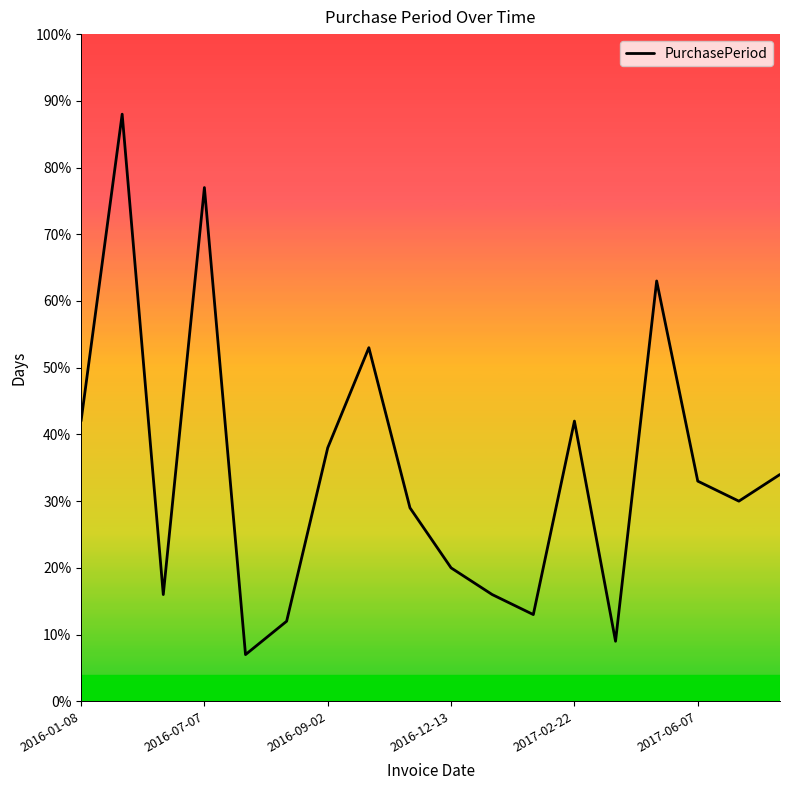

What is the difference between the maximum and minimum values?

81